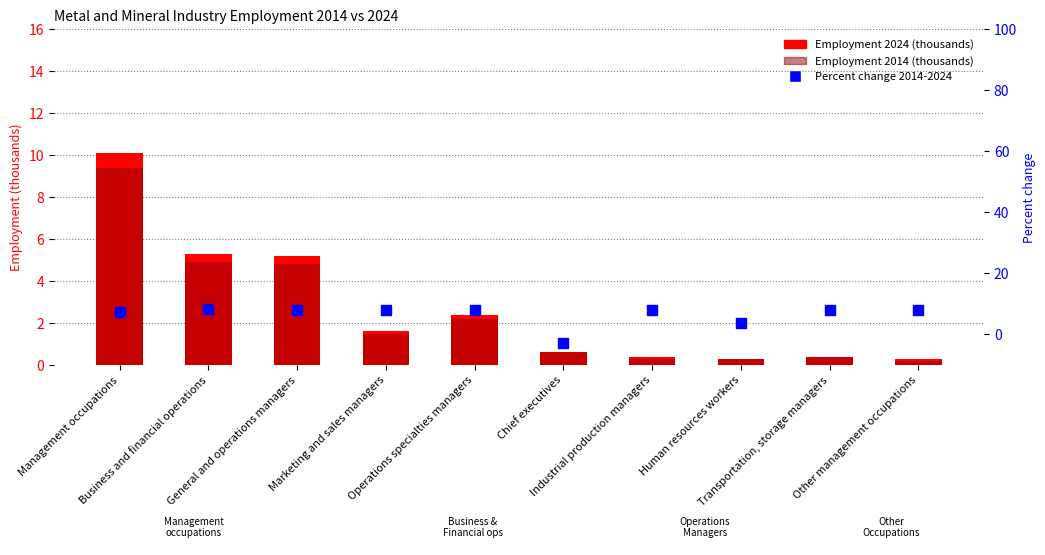

At how many categories does at least one series exceed 5?

8